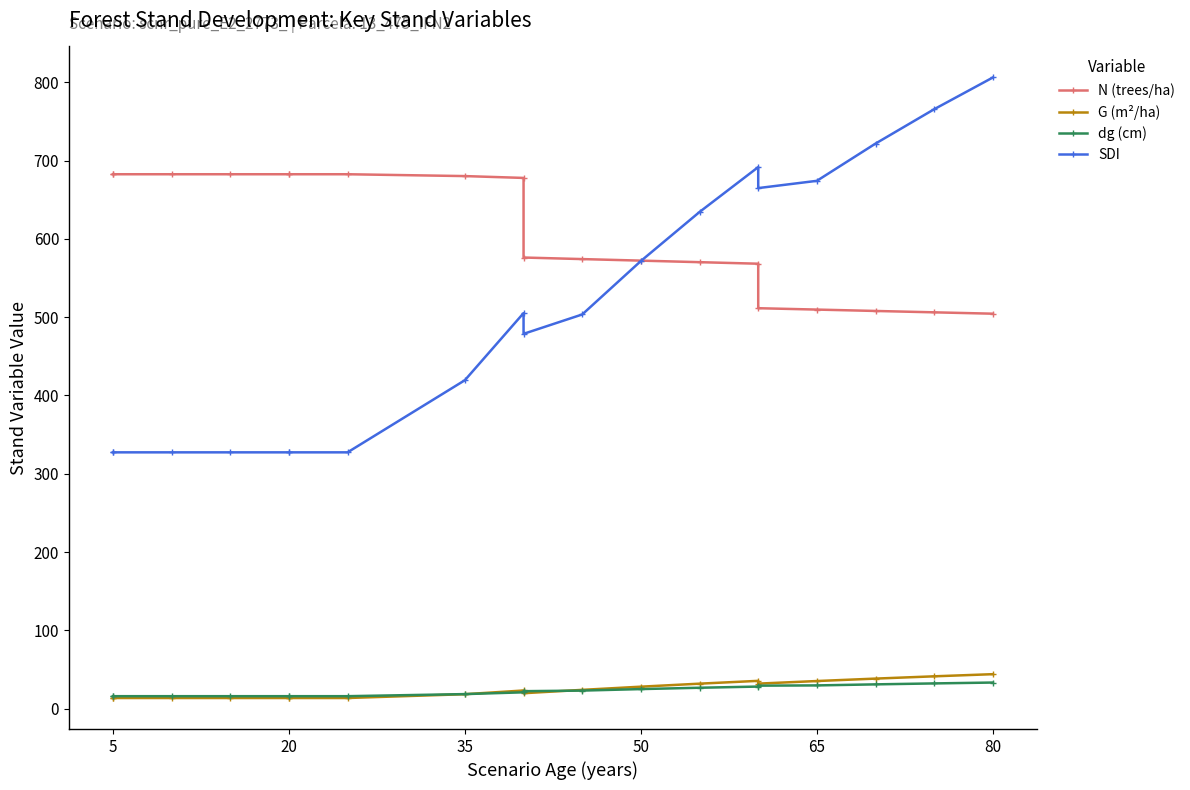

What is the minimum value for G (m²/ha)?

13.6